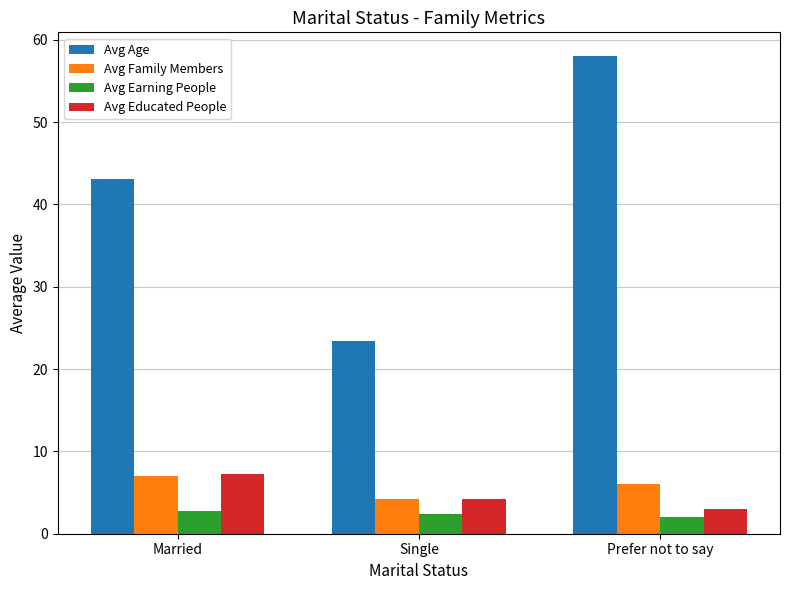

Reading right to left, extract all data points from this chart.

Avg Age: 58.0	23.4	43.1
Avg Family Members: 6.0	4.2	7.0
Avg Earning People: 2.0	2.4	2.8
Avg Educated People: 3.0	4.2	7.2